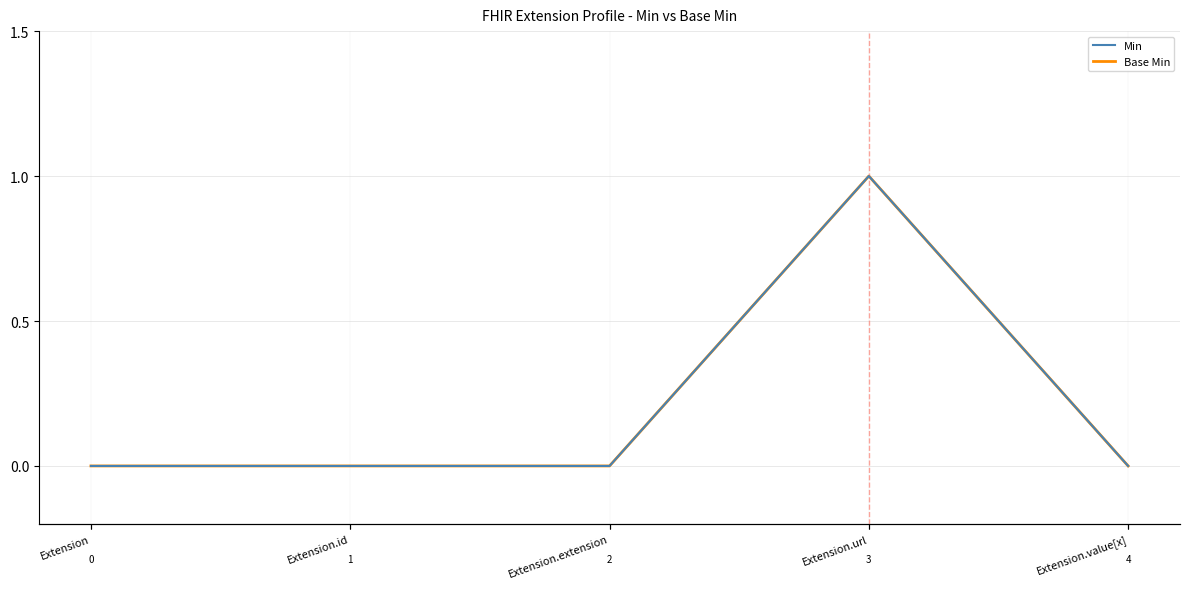

Does the chart display data point markers on the line(s)?

No